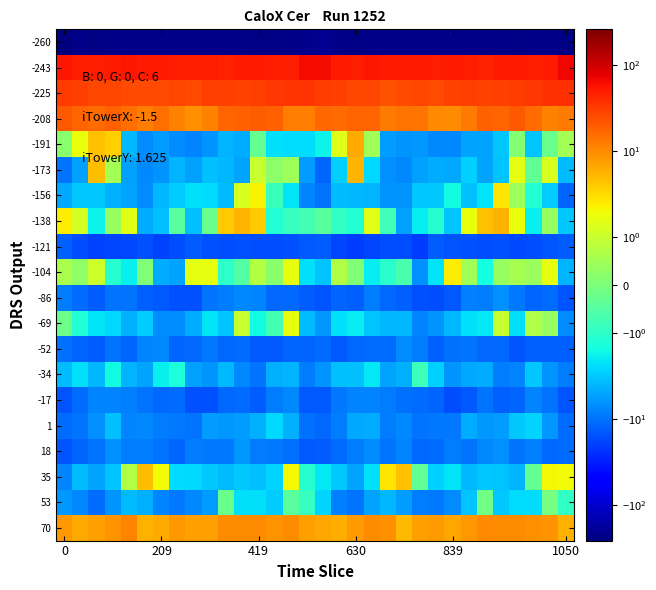

Reading left to right, extract all data points from this chart.

-260: -257.1	-229.5	-234.1	-231.0	-227.2	-224.4	-220.5	-224.8	-226.3	-225.4	-226.3	-225.6	-232.3	-231.5	-230.4	-215.1	-207.4	-227.6	-233.9	-229.6	-226.1	-222.2	-221.6	-226.7	-225.2	-226.2	-225.4	-227.8	-233.3	-230.5	-229.8	-234.1
-243: 53.7	49.0	47.6	51.4	52.2	51.2	51.3	48.7	48.5	48.7	46.1	49.3	51.3	49.0	47.7	61.7	63.5	50.3	48.7	52.4	51.3	51.6	50.3	47.8	49.4	47.7	46.4	50.9	50.5	47.8	50.5	66.6
-225: 32.1	30.1	27.3	26.9	24.7	24.7	25.9	26.1	25.5	29.8	29.1	28.1	29.9	32.1	34.1	35.4	31.7	29.8	26.7	26.9	23.2	25.6	26.2	25.2	27.5	29.9	28.2	28.9	30.6	32.7	35.8	36.2
-208: 20.0	17.3	16.0	17.9	14.6	11.9	15.0	11.4	9.3	11.3	17.2	17.9	19.3	18.3	11.8	12.0	16.1	15.7	17.5	17.3	12.4	13.7	14.2	10.1	9.8	12.9	18.4	17.5	20.4	15.4	11.6	12.5
-191: 0.2	1.8	4.5	3.8	-3.9	-7.0	-5.8	-7.0	-7.8	-6.3	-4.2	-4.6	-0.3	-2.3	-2.4	-2.4	-1.7	1.4	6.2	0.5	-5.8	-6.3	-6.1	-7.4	-7.5	-5.1	-5.0	-3.1	0.1	-3.4	-0.2	0.5
-173: -9.7	-5.4	4.8	0.5	-5.5	-7.4	-6.5	-4.2	-5.3	-3.4	-3.9	-5.2	1.0	0.2	0.4	-5.7	-12.2	-2.8	5.4	-2.6	-6.6	-7.4	-5.2	-4.7	-4.8	-2.8	-5.1	-3.3	1.6	-0.3	1.3	-3.8
-156: -4.8	-3.2	-3.2	-4.4	-5.0	-7.2	-3.9	-3.0	-2.3	-2.5	-3.8	1.2	2.2	-0.8	-2.2	-7.8	-9.8	-3.7	-4.0	-4.1	-6.5	-6.2	-3.2	-3.2	-1.6	-3.5	-2.2	2.7	0.4	-1.2	-3.0	-12.1
-138: 2.4	1.2	-1.7	0.3	1.5	-4.6	-3.5	-0.5	-3.5	-0.2	3.9	5.5	3.9	-1.2	-0.9	-0.7	-0.4	-0.9	-1.2	1.5	-0.8	-5.2	-2.0	-1.2	-3.4	1.7	4.6	5.5	1.7	-1.9	0.3	-3.1
-121: -12.5	-16.3	-19.8	-18.8	-17.4	-15.6	-19.8	-16.4	-13.5	-15.3	-16.3	-15.6	-16.5	-16.7	-15.5	-13.8	-13.0	-18.0	-19.9	-18.2	-16.8	-16.6	-20.2	-13.7	-14.7	-15.6	-16.2	-15.8	-17.2	-16.2	-14.8	-13.2
-104: 0.6	0.3	1.1	-1.1	-1.9	0.1	-4.6	-5.2	1.6	1.6	-1.0	-0.5	0.7	0.2	1.7	-2.2	-3.4	0.7	0.1	-2.0	-1.1	-0.6	-6.7	-2.1	2.4	0.5	-1.5	0.4	0.6	0.4	1.7	-4.0
-86: -8.6	-10.8	-13.5	-9.5	-9.9	-12.6	-14.2	-15.8	-15.5	-9.7	-8.5	-7.3	-7.8	-11.2	-11.3	-13.4	-15.0	-12.2	-12.8	-8.7	-11.3	-12.6	-15.3	-16.1	-13.8	-8.4	-8.6	-6.8	-9.0	-12.0	-10.7	-14.7
-69: -0.2	-1.2	-2.2	-2.5	-4.2	-3.0	-6.9	-7.2	-4.6	-2.2	-3.4	1.0	-1.5	-0.7	1.6	-3.6	-6.0	-2.3	-2.0	-3.3	-4.0	-3.8	-8.0	-6.2	-4.0	-2.3	-2.0	1.0	-2.3	0.7	0.4	-6.9
-52: -10.1	-11.8	-13.1	-9.7	-11.9	-7.9	-7.6	-12.0	-11.3	-9.4	-11.2	-11.0	-14.0	-13.8	-12.1	-11.8	-10.6	-13.8	-11.4	-10.5	-11.0	-7.1	-8.9	-12.7	-10.4	-9.6	-11.3	-11.4	-14.8	-12.8	-12.8	-12.6
-34: -3.8	-2.3	-4.0	-1.6	-4.1	-5.2	-1.9	-1.3	-5.4	-6.1	-3.8	-7.5	-9.5	-4.2	-4.2	-8.7	-6.3	-3.6	-3.4	-2.1	-5.2	-4.2	-0.8	-2.8	-6.3	-4.9	-4.6	-8.9	-7.8	-3.2	-6.3	-8.9
-17: -14.8	-10.6	-8.0	-7.8	-8.0	-9.7	-11.1	-10.7	-15.3	-15.4	-11.2	-10.6	-13.4	-8.8	-7.6	-14.0	-14.2	-9.1	-7.9	-7.7	-8.8	-10.5	-10.7	-12.1	-16.2	-14.1	-9.6	-12.4	-11.7	-7.8	-9.6	-14.5
1: -10.6	-9.5	-6.5	-3.6	-7.8	-7.5	-8.8	-9.3	-9.9	-5.6	-6.0	-5.7	-4.4	-2.5	-4.2	-10.2	-11.2	-8.7	-4.8	-4.6	-8.8	-7.4	-9.6	-9.3	-9.1	-4.7	-6.1	-5.6	-3.2	-2.7	-6.1	-10.8
18: -14.5	-12.1	-9.6	-6.8	-8.8	-8.7	-9.5	-11.7	-8.9	-9.1	-9.0	-5.9	-8.6	-9.0	-10.2	-13.9	-13.6	-10.7	-8.6	-6.8	-9.7	-7.9	-11.5	-10.5	-8.5	-9.7	-7.3	-6.6	-9.5	-8.5	-11.3	-10.7
35: -7.9	-3.7	-5.1	-3.4	0.7	4.7	1.9	-2.4	-2.5	-3.1	-3.7	-3.1	-3.6	-2.7	2.0	-1.1	-2.1	-3.1	-5.1	-2.3	2.7	4.7	-0.4	-2.9	-2.2	-3.8	-3.2	-3.2	-4.1	-0.3	2.1	1.9
53: -5.9	-7.5	-10.6	-6.5	-3.8	-4.5	-7.9	-9.1	-7.4	-5.6	-0.2	-2.2	-2.3	-3.1	-0.4	-0.9	-2.7	-8.4	-9.5	-5.1	-3.9	-5.6	-8.6	-9.0	-7.2	-3.4	-0.1	-3.1	-2.4	-2.4	-0.1	-1.0
70: 8.2	6.4	7.4	8.5	11.0	5.7	6.2	8.2	7.3	7.4	9.7	9.5	9.8	8.9	9.5	7.5	6.6	6.1	7.9	9.9	9.3	5.1	7.4	7.8	6.8	8.0	10.2	9.6	9.5	9.1	8.9	5.8